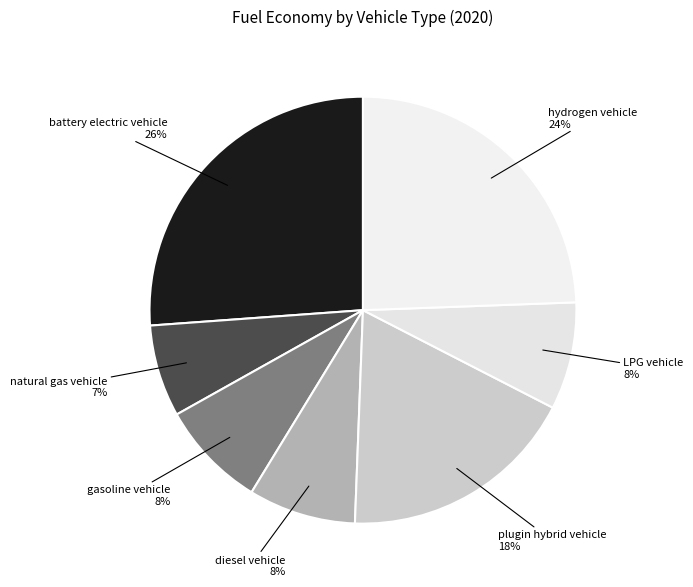

Does any single category account for the majority?

No